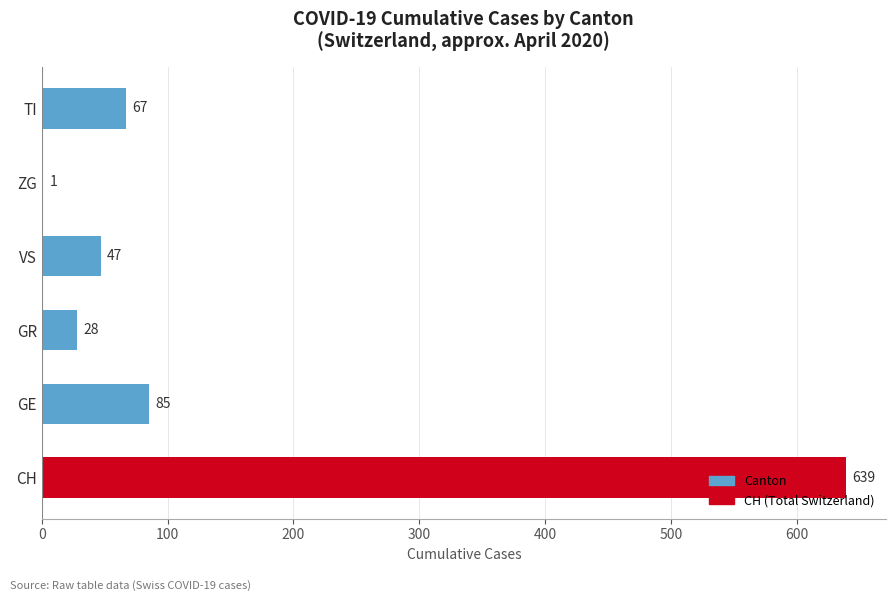

What is the greatest value displayed?

639